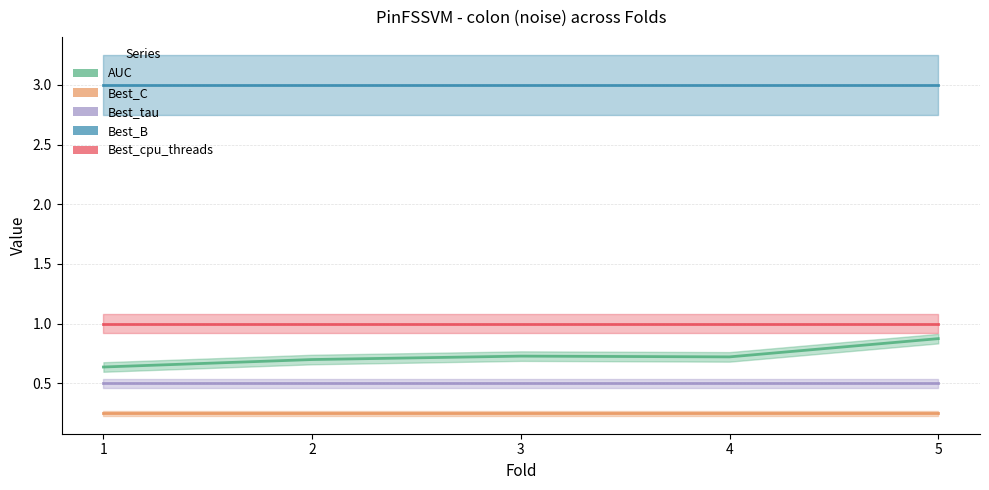

True or false: AUC and Best_B cross at least once.

False